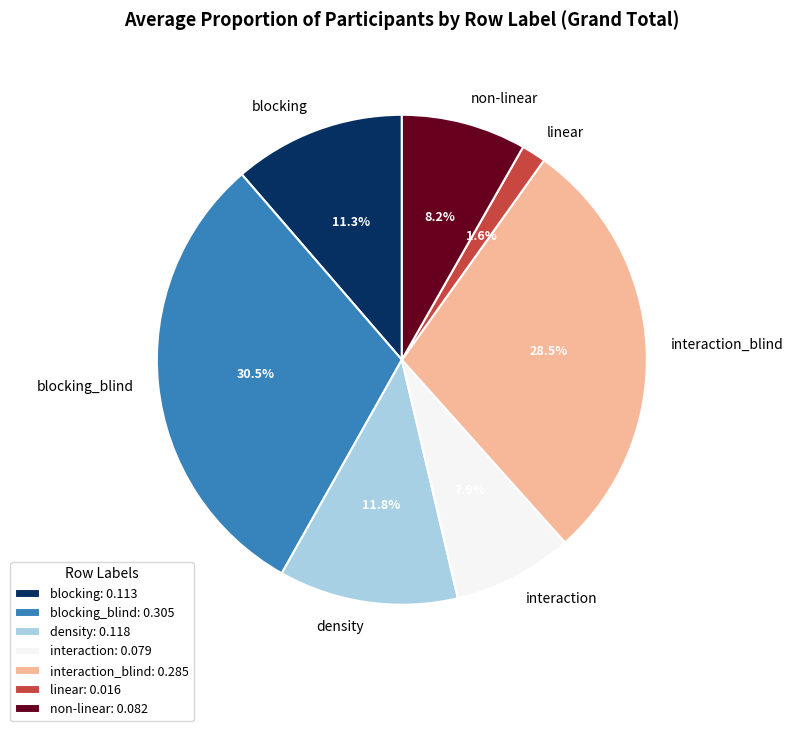

How many segments does this pie chart have?

7